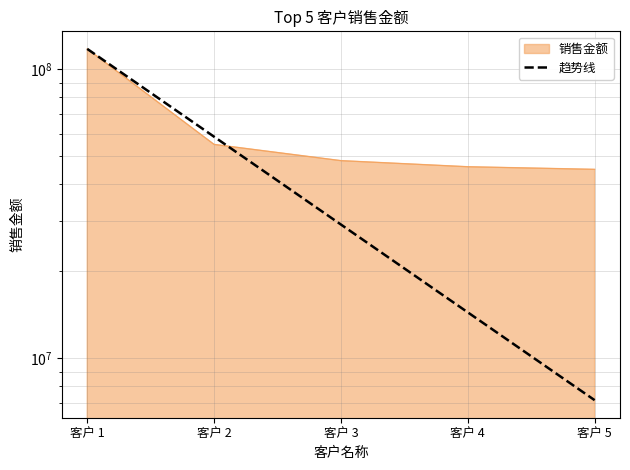

Is it true that the value at 客户 5 is 7165855.9?

True